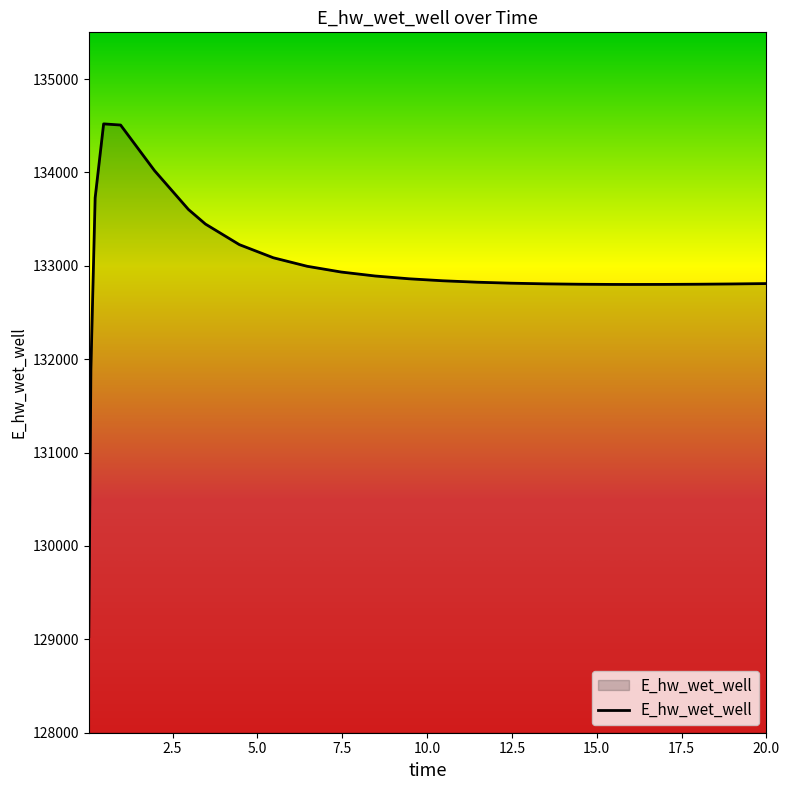

What is the difference between the maximum and minimum values?

5489.8